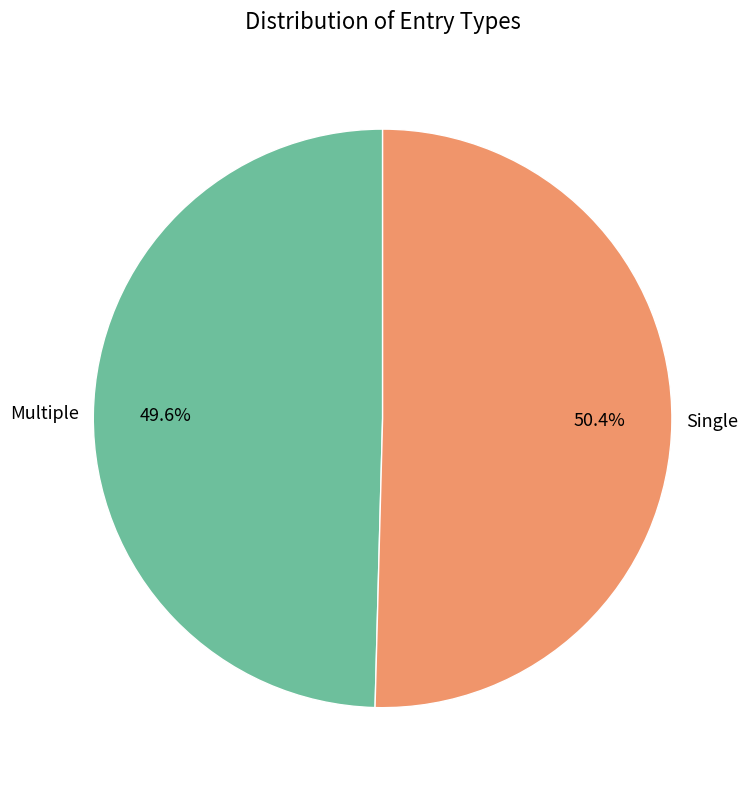

How many slices are in this pie chart?

2